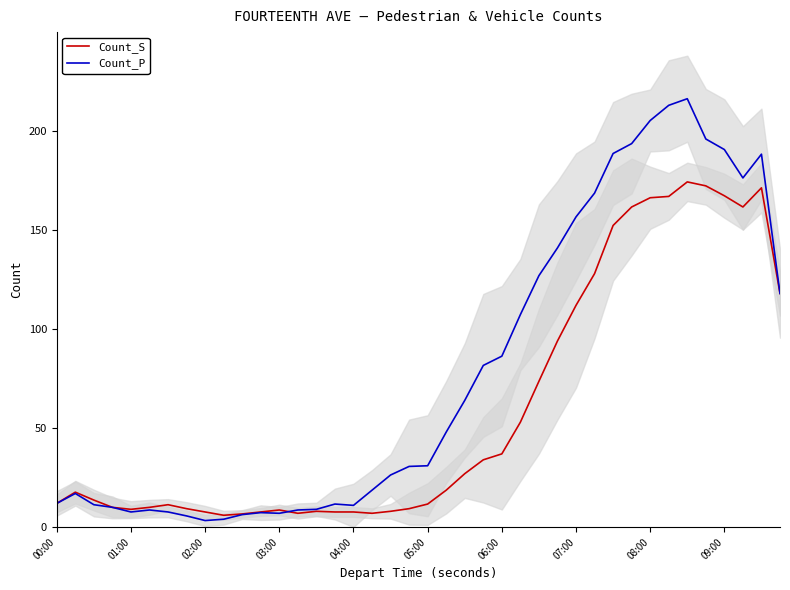

Is it true that Count_P equals 86.3 at 06:00?

True